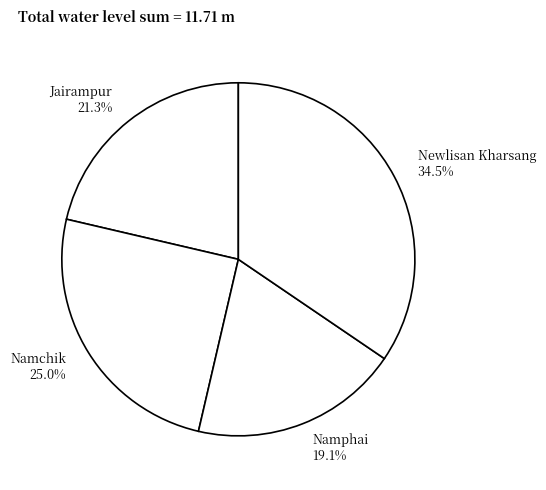

Count the number of slices in the pie.

4